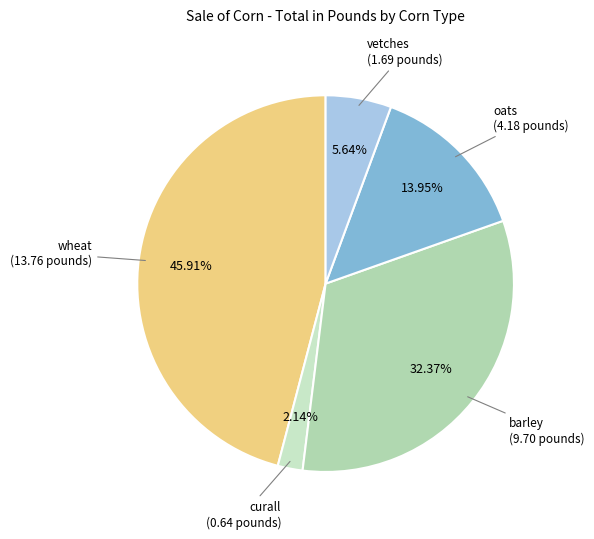

Count the number of slices in the pie.

5